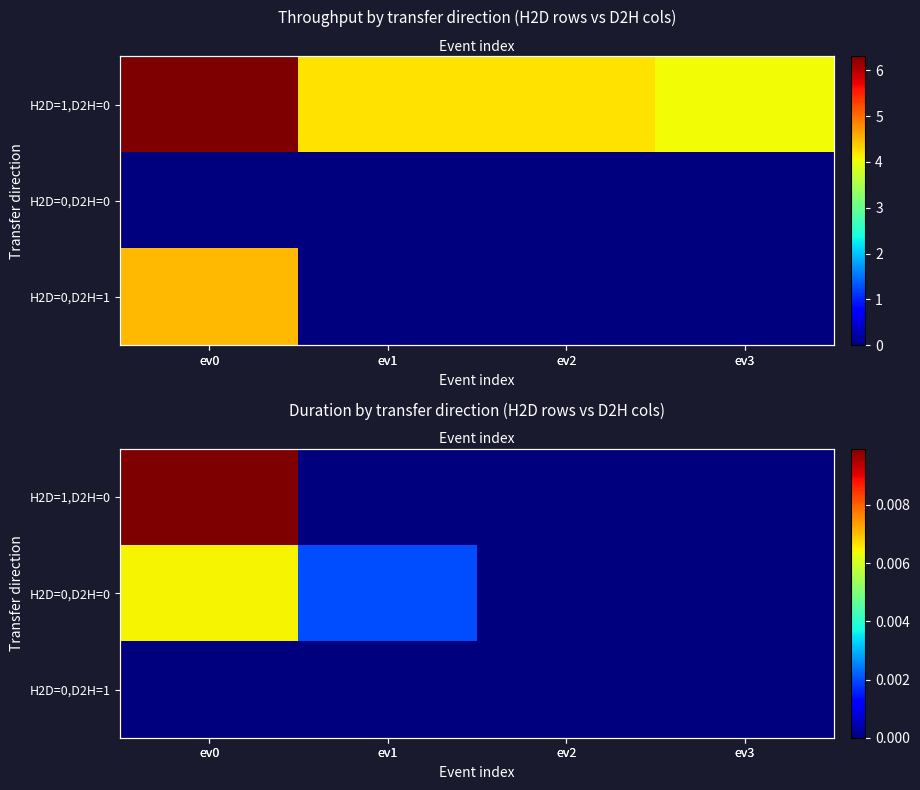

Is the value of H2D=0,D2H=0 at ev0 greater than the value of H2D=1,D2H=0 at ev3?

Yes